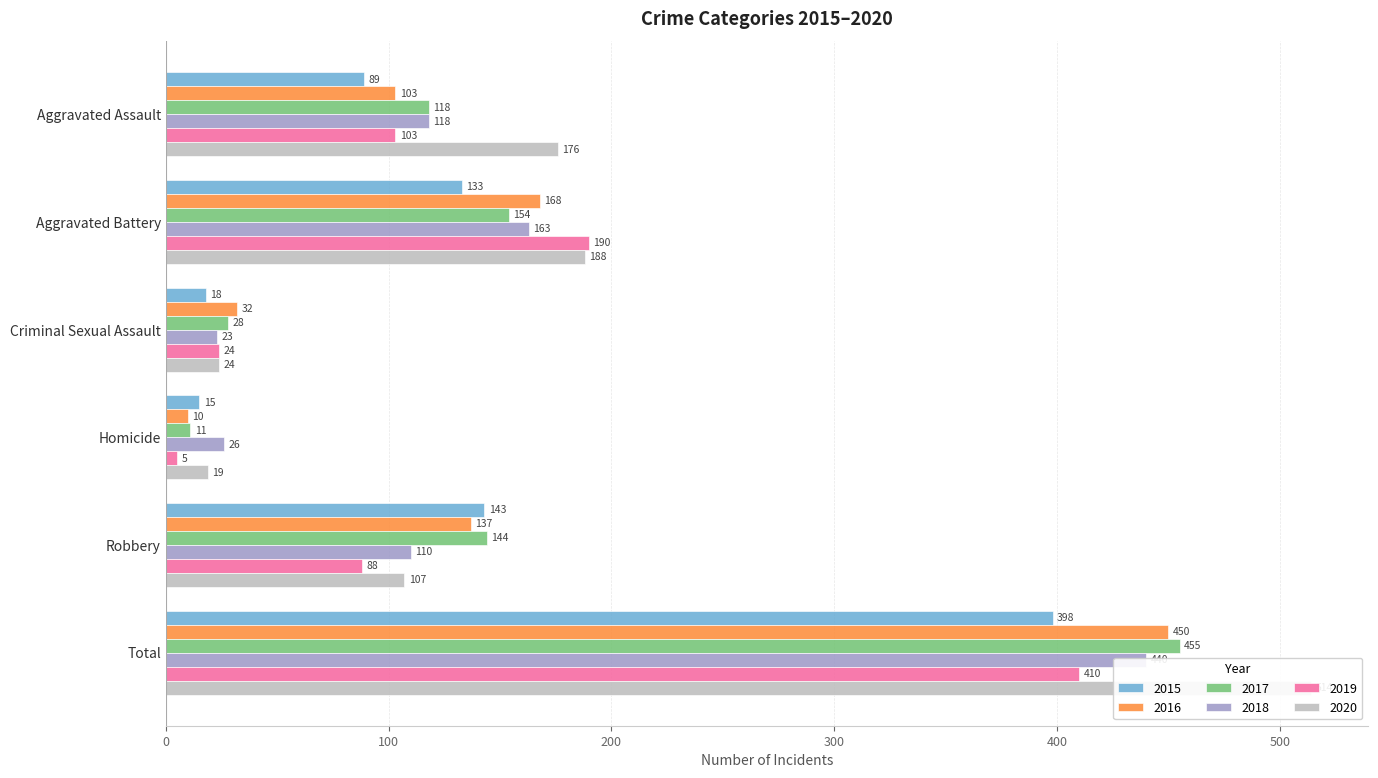

Which category has the highest value across all series?

Total